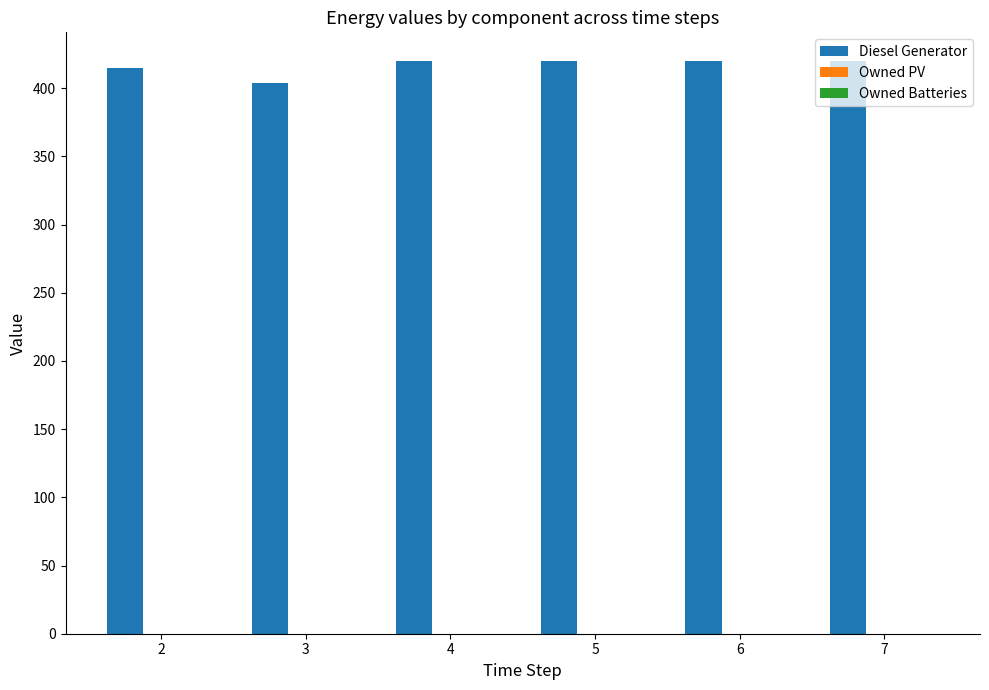

What is the ratio of the value at 7 to the value at 5?

1.0